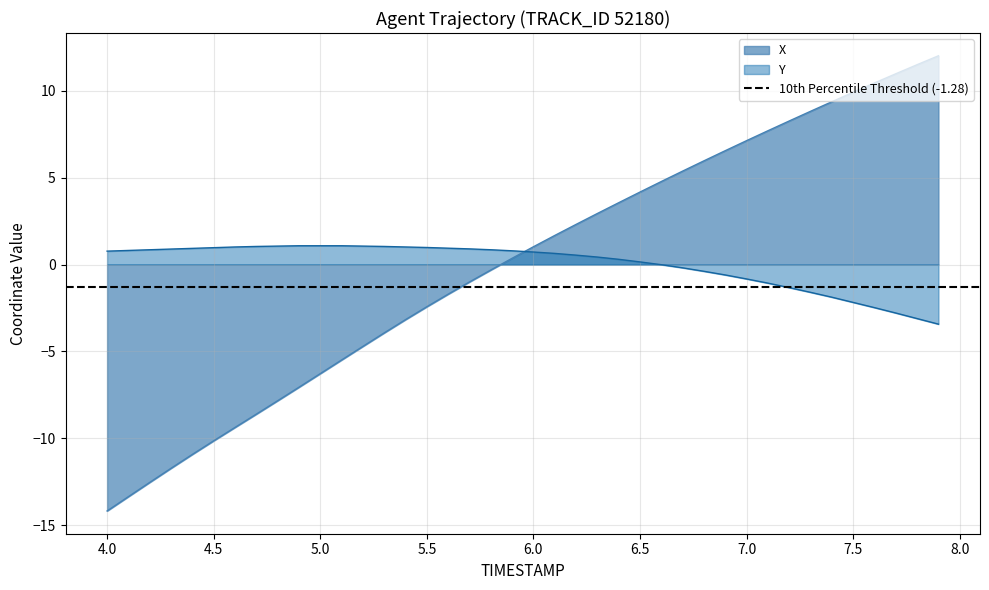

What value does the X series have at 4.5?

-10.1